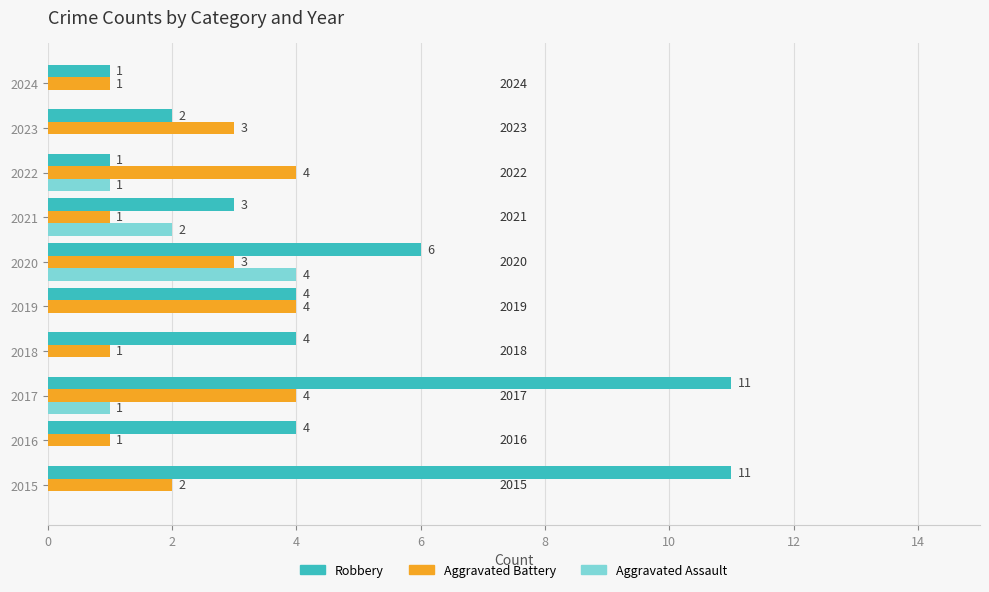

What is the total value across all series at 2017?

16